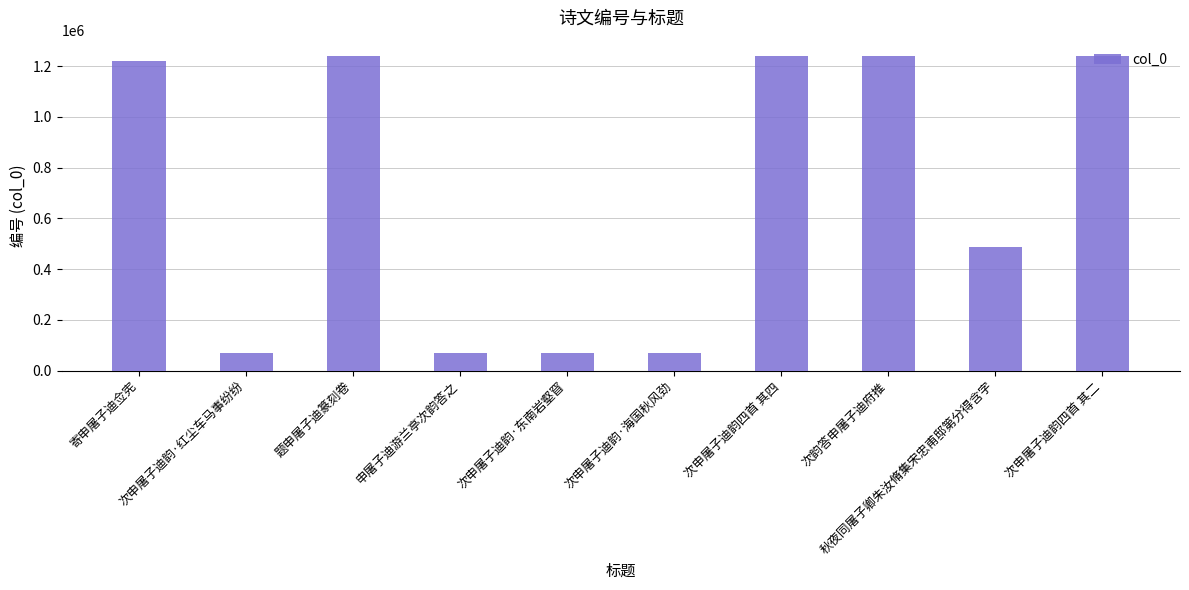

What is the ratio of the value at 题申屠子迪篆刻卷 to the value at 次申屠子迪韵四首 其二?

1.0